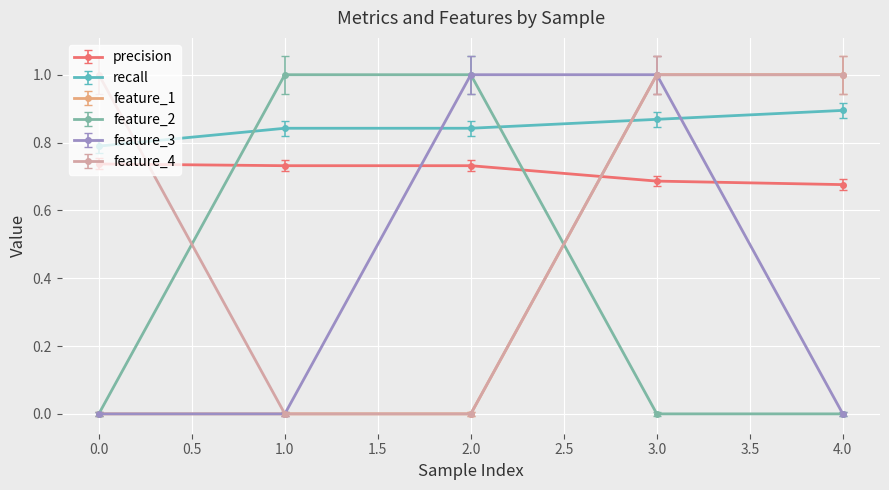

The feature_2 series shows 1.4 at 2.0. True or false?

False